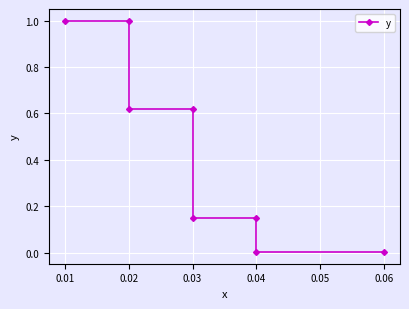

How many lines are shown in the chart?

1